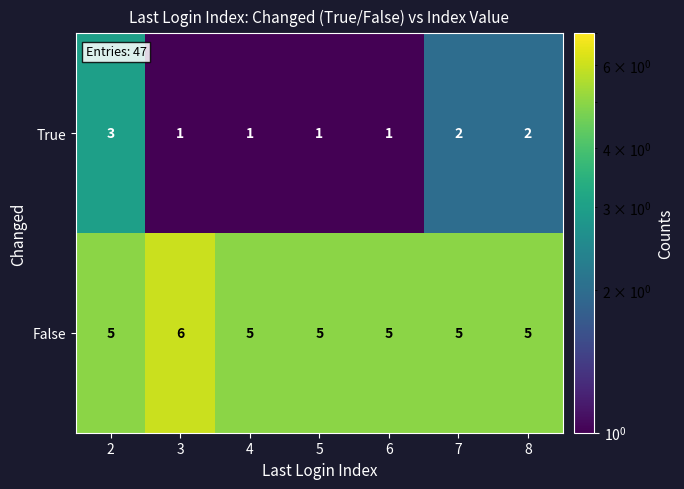

Is the value of True at 3 greater than the value of False at 3?

No